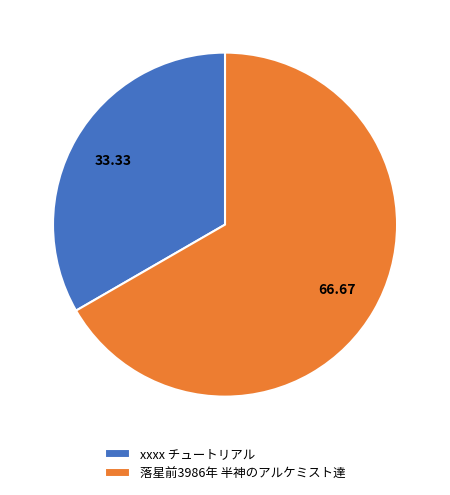

Combined, do xxxx チュートリアル and 落星前3986年 半神のアルケミスト達 account for over 50%?

Yes